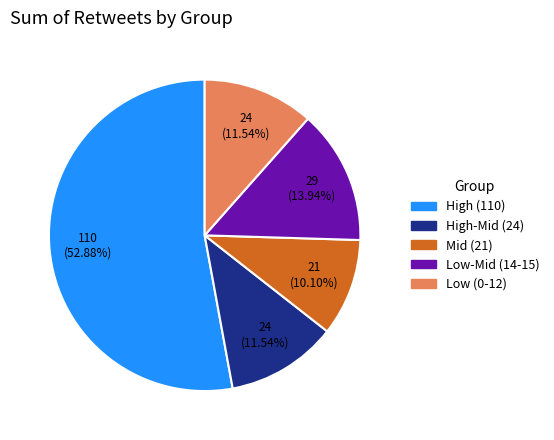

Is the sum of High (110) and Low-Mid (14-15) greater than half?

Yes